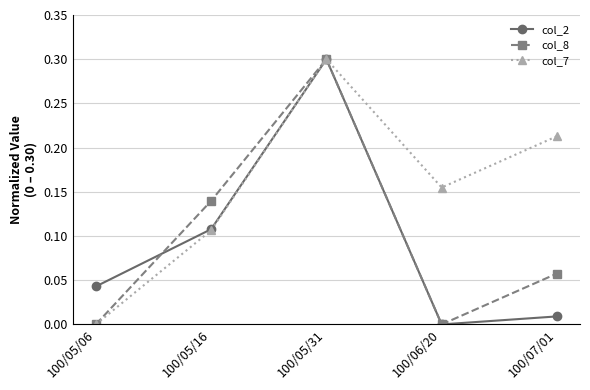

In col_2, how many points are higher than both neighbors (excluding endpoints)?

1